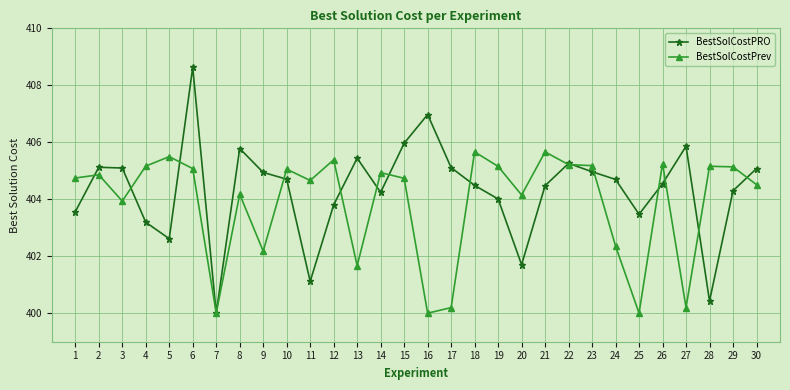

Which series has the widest spread of values?

BestSolCostPRO